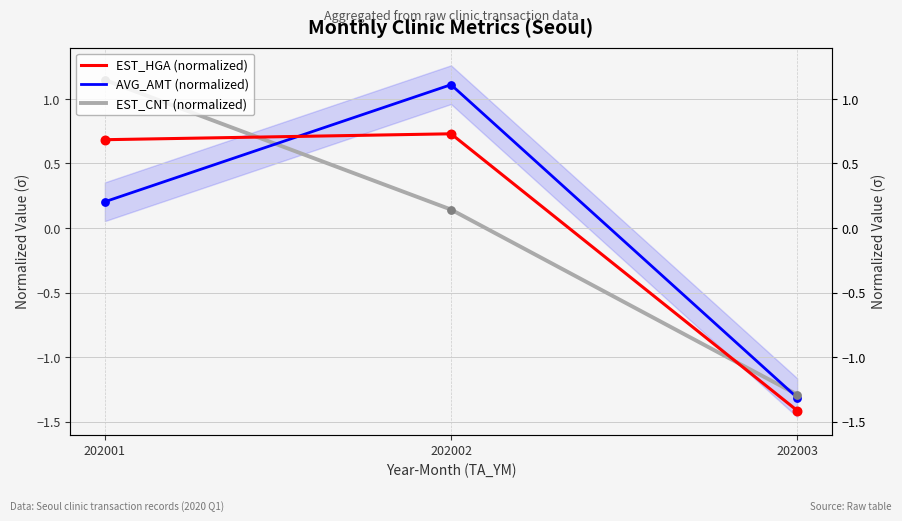

What is the total value across all series at 202003?

-4.0